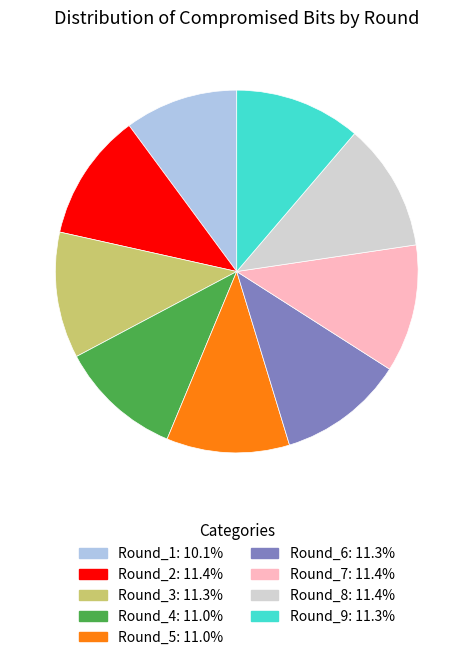

Is there a majority slice in this chart?

No